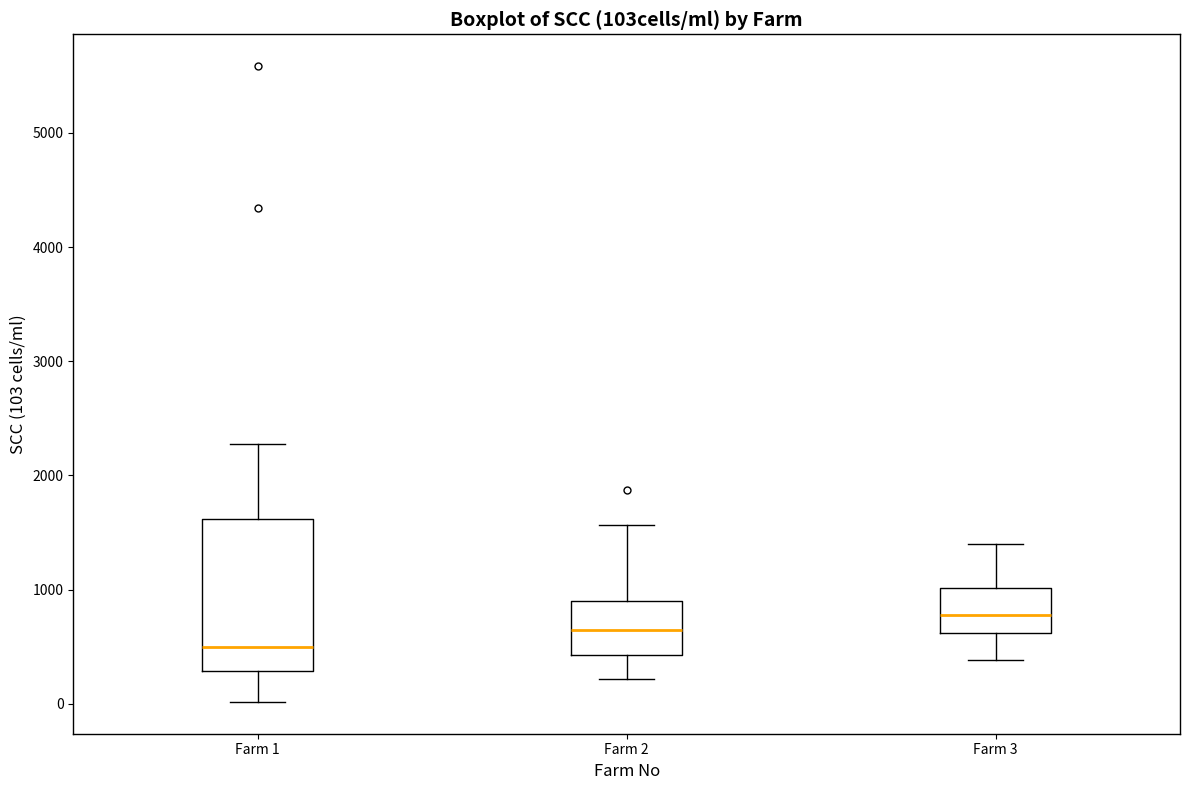

Where does the lower whisker of the box for Farm 2 end on the y-axis? The values are not printed on the chart, so give them approximately, as read against the axis.

200